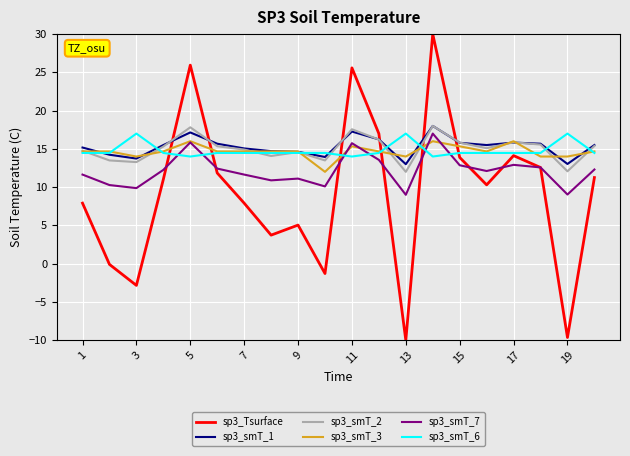

True or false: sp3_smT_2 and sp3_smT_7 cross at least once.

False